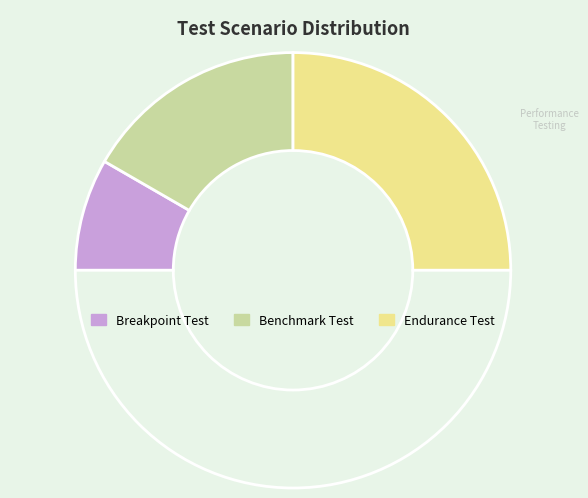

Rank the categories by value from lowest to highest.

Breakpoint Test, Benchmark Test, Endurance Test